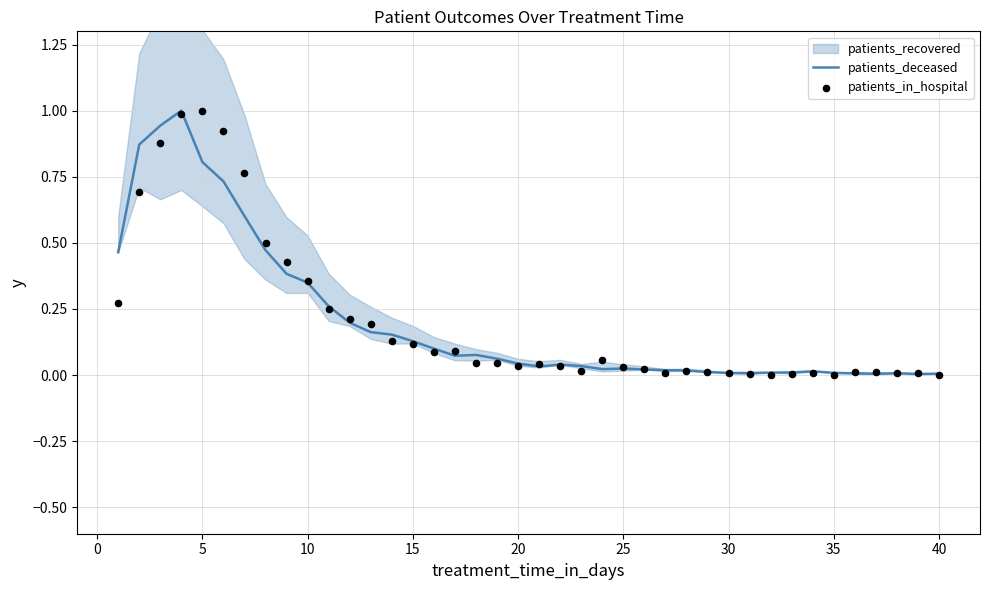

The value of patients_deceased at 30 is 0.0. True or false?

True